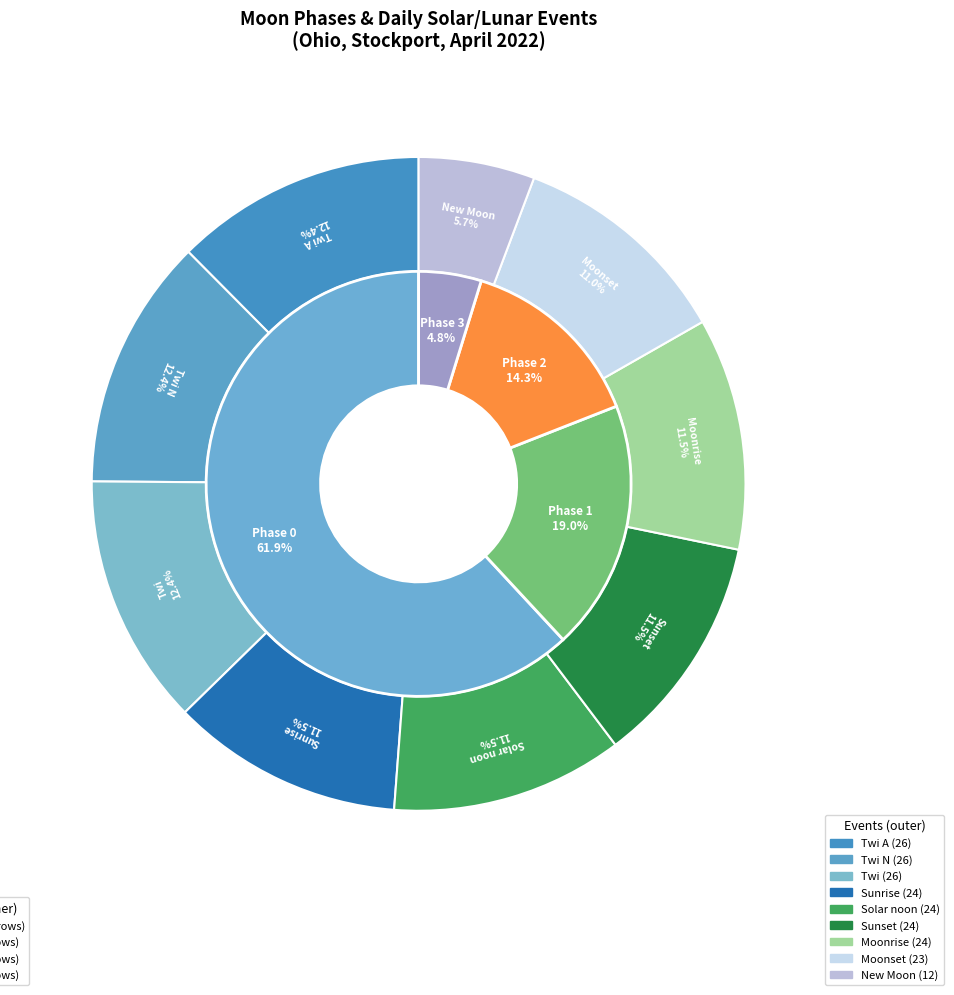

Does New Moon account for over 50% of the chart?

No